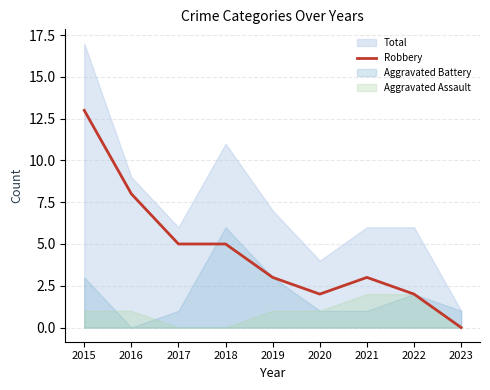

How many values are above zero?

8